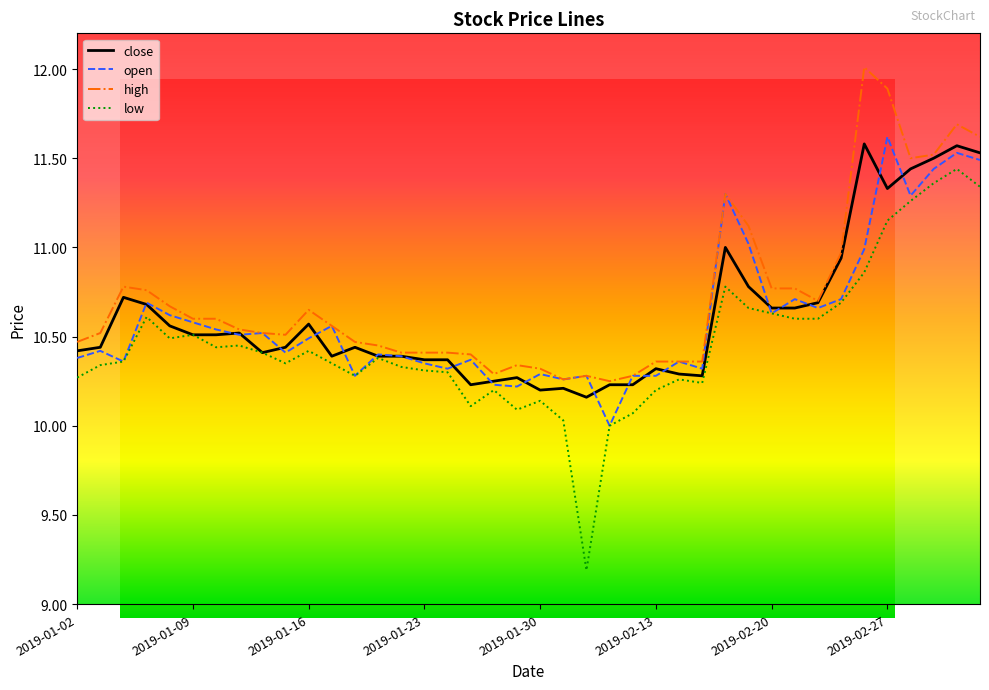

Where is high nearest to the value 11?

2019-02-25